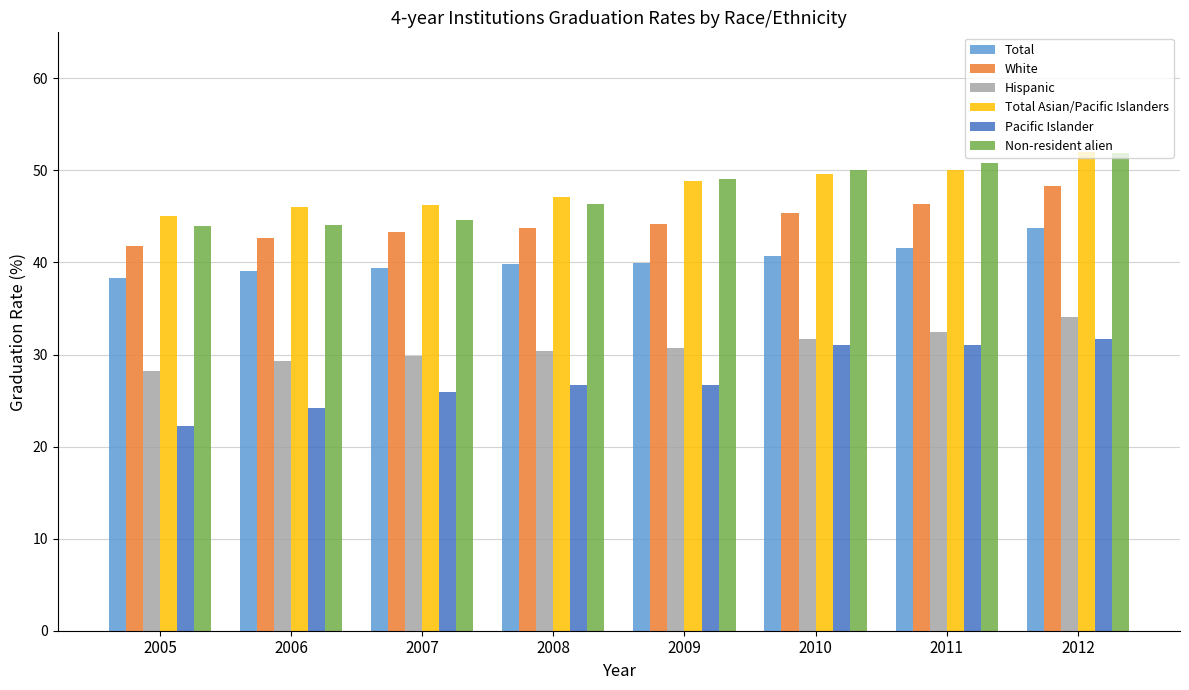

How many data points does each series have?

8